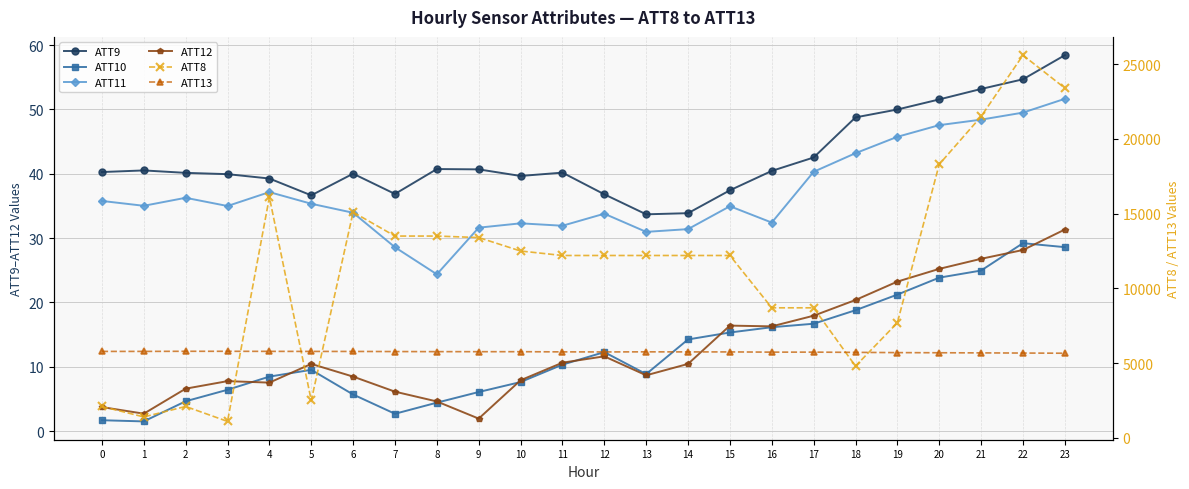

True or false: ATT11 has a value of 49.5 at 22.

True